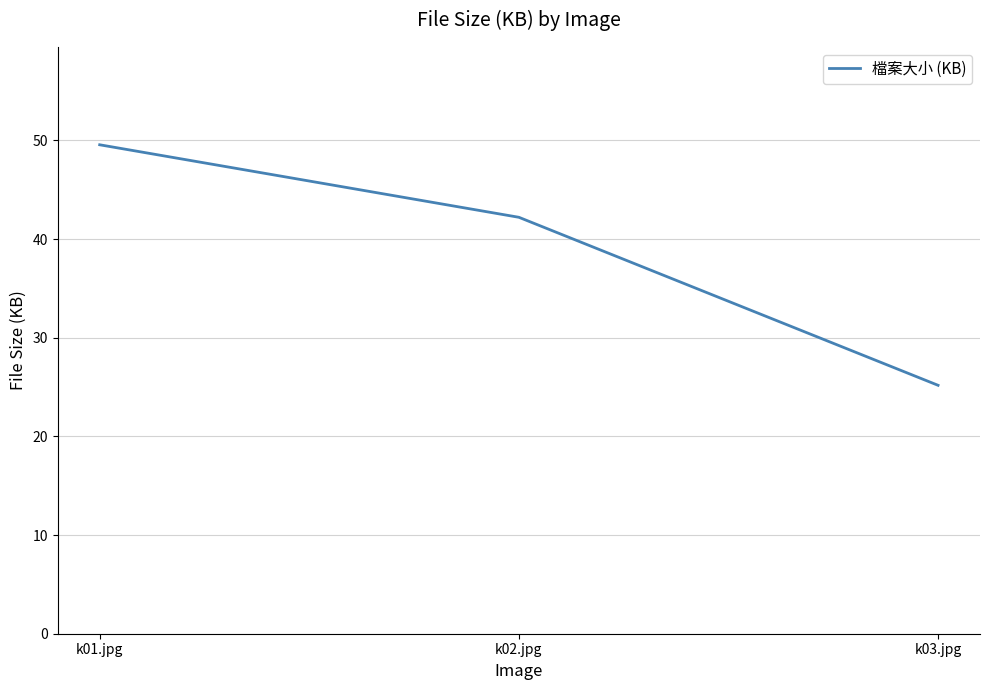

The value at k01.jpg is 27.7. True or false?

False